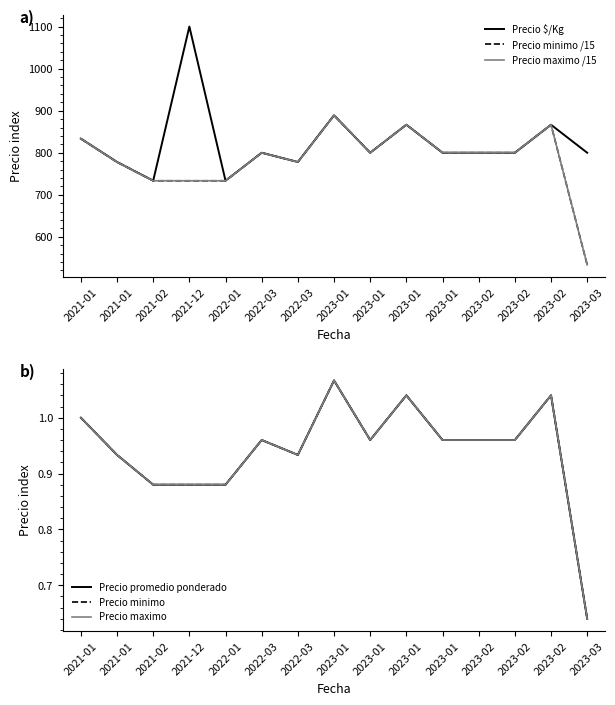

At which category does the chart reach its minimum across all series?

2023-03